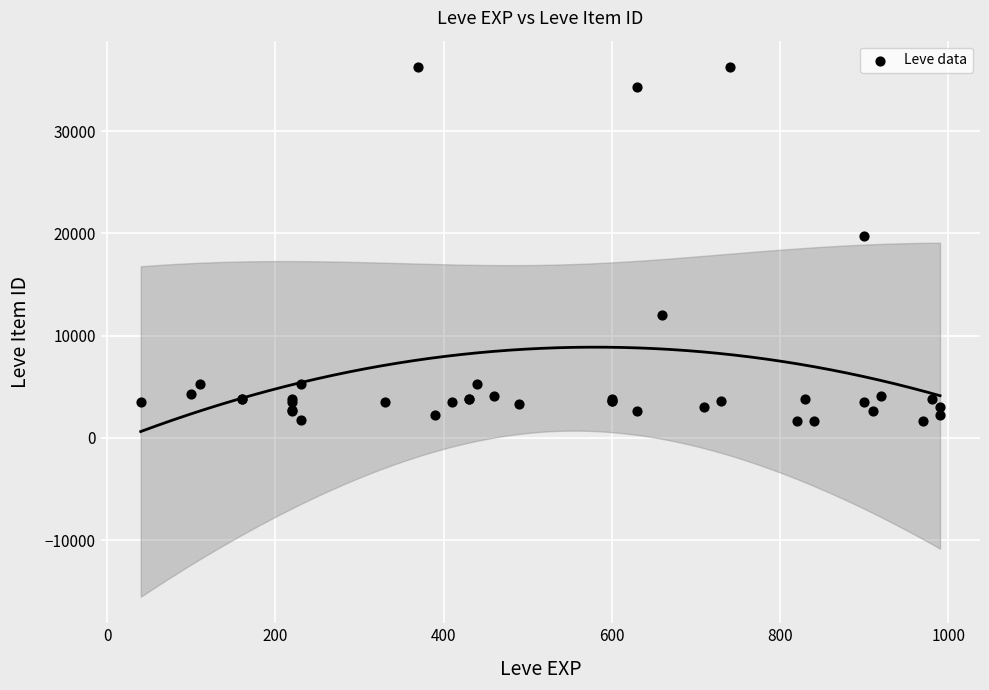

What Y value in the scatter plot is closest to 18967?

19744